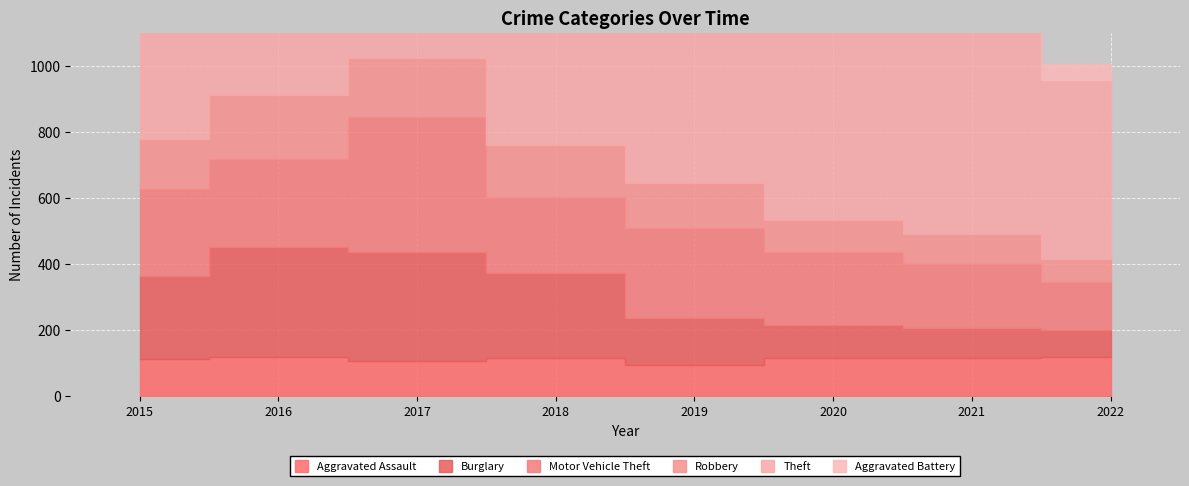

Reading left to right, extract all data points from this chart.

Aggravated Assault: 2015=110	2016=118	2017=105	2018=115	2019=92	2020=113	2021=115	2022=116
Burglary: 2015=254	2016=333	2017=329	2018=257	2019=143	2020=100	2021=90	2022=83
Motor Vehicle Theft: 2015=261	2016=265	2017=411	2018=231	2019=273	2020=222	2021=194	2022=146
Robbery: 2015=154	2016=194	2017=178	2018=155	2019=135	2020=97	2021=91	2022=69
Theft: 2015=874	2016=984	2017=892	2018=868	2019=891	2020=666	2021=678	2022=542
Aggravated Battery: 2015=108	2016=102	2017=108	2018=67	2019=108	2020=126	2021=100	2022=50